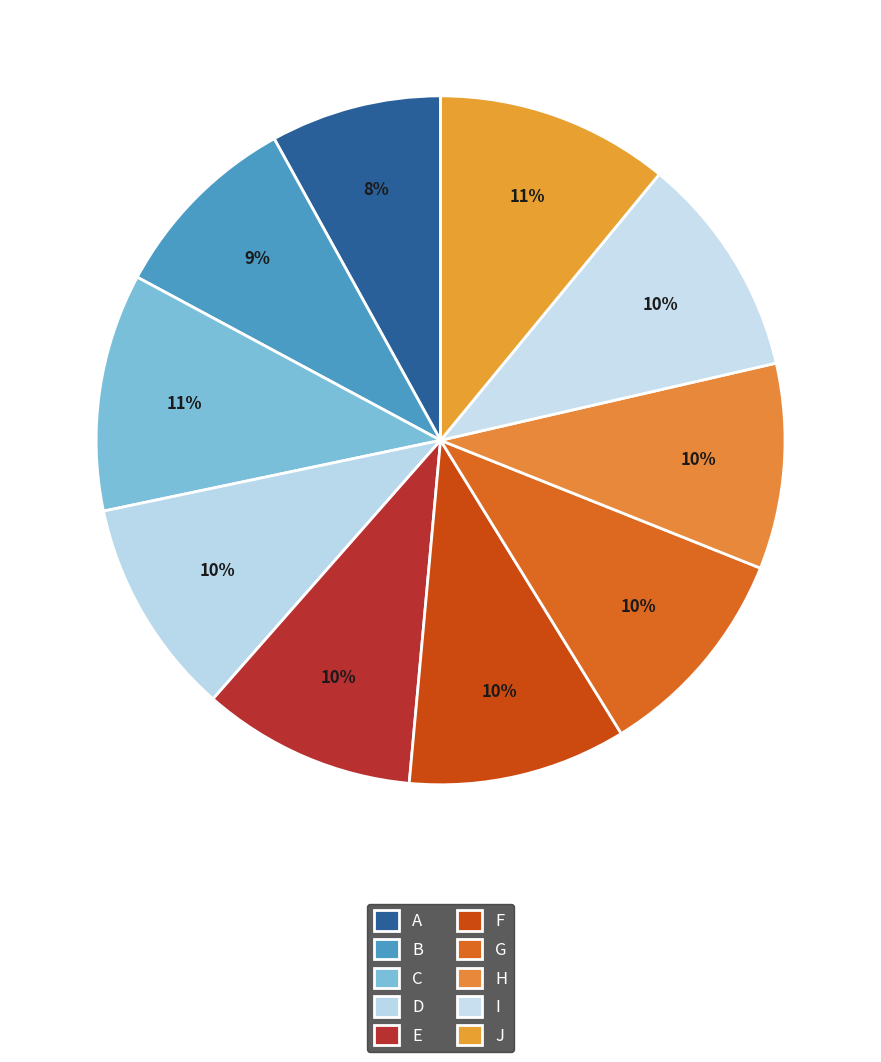

How many slices are in this pie chart?

10